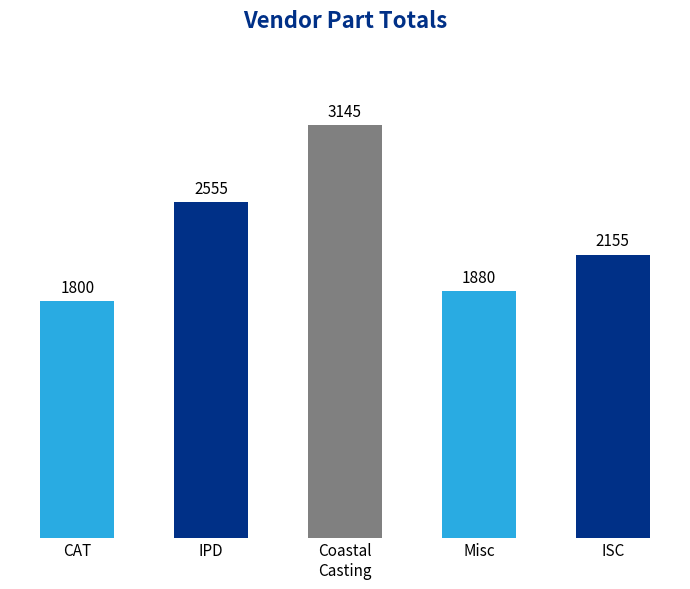

Which has a higher value, CAT or Coastal
Casting?

Coastal
Casting